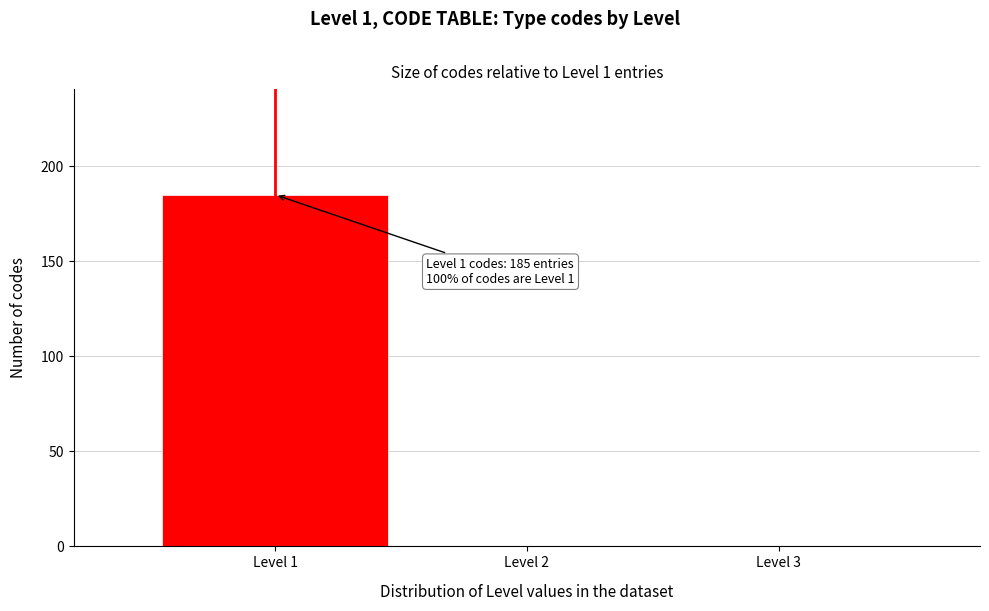

Over which range of the x-axis is the bar tallest?

0.5 to 1.5